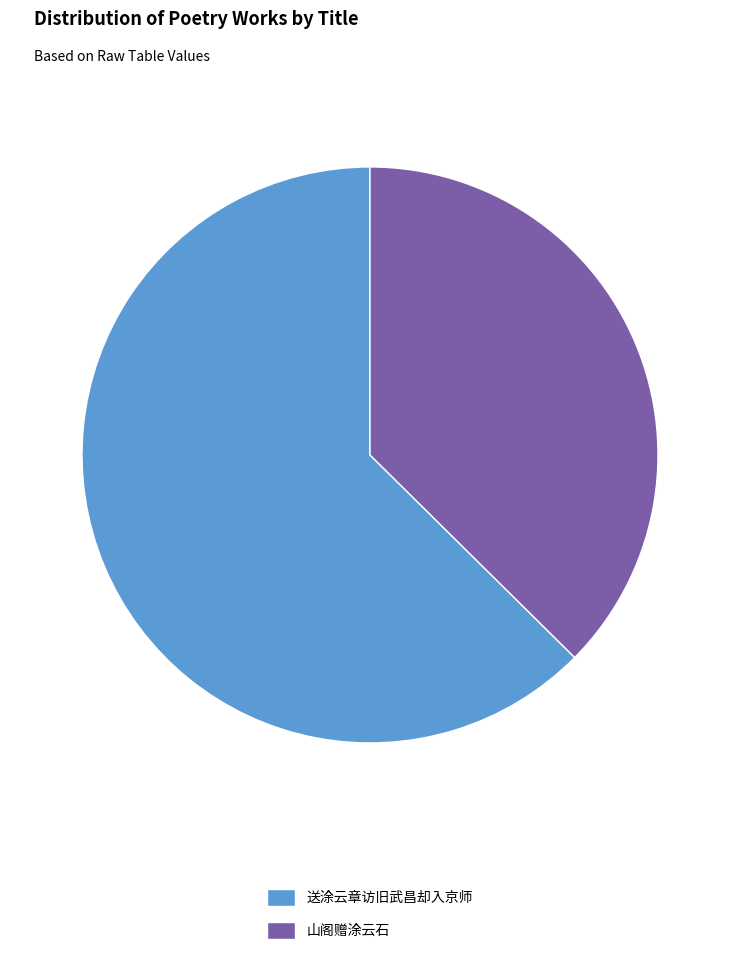

Do 送涂云章访旧武昌却入京师 and 山阁赠涂云石 together represent more than half of the pie?

Yes